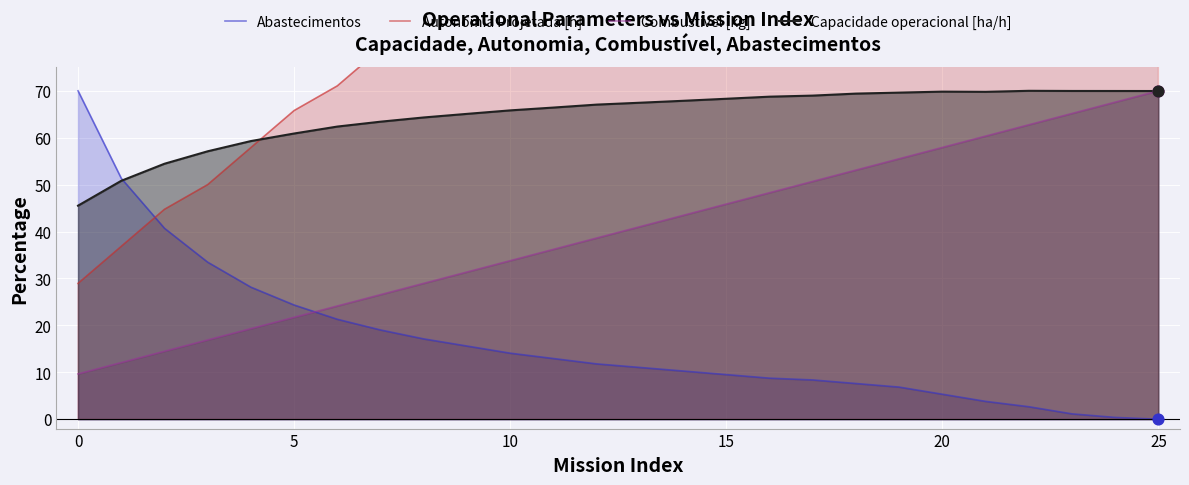

At how many categories does at least one series exceed 47?

26